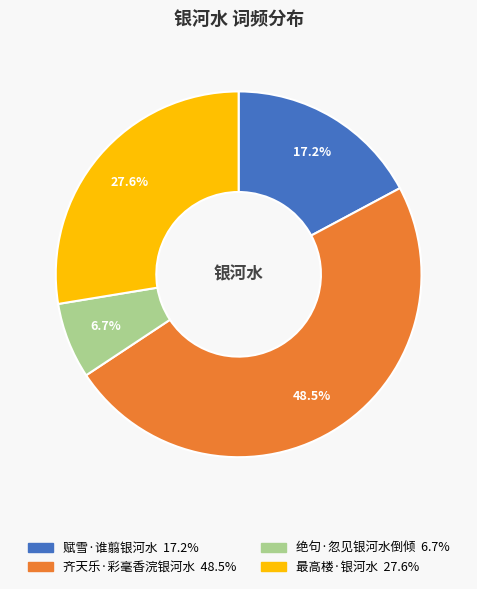

Which has a higher value, 最高楼·银河水 or 绝句·忽见银河水倒倾?

最高楼·银河水